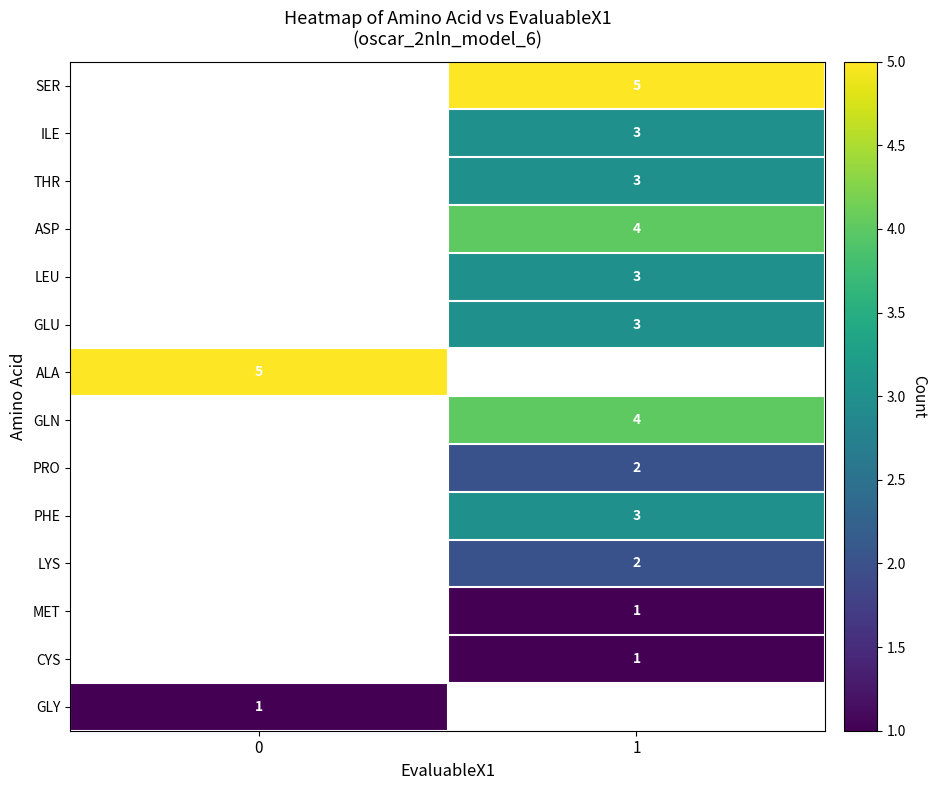

Is it true that ASP equals 2 at 1?

False